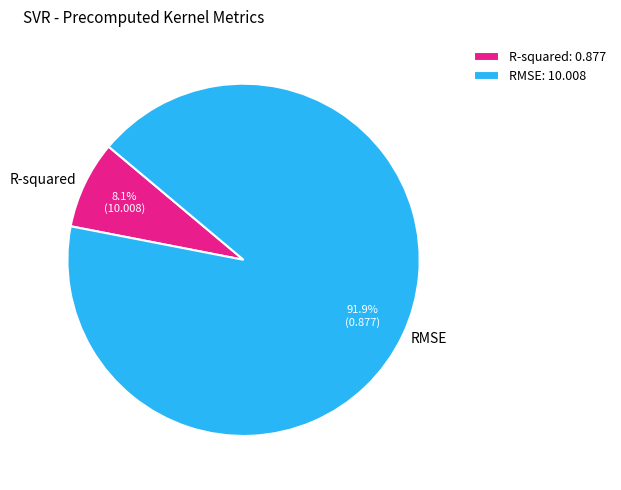

What percentage is NOT represented by RMSE?

8.1%